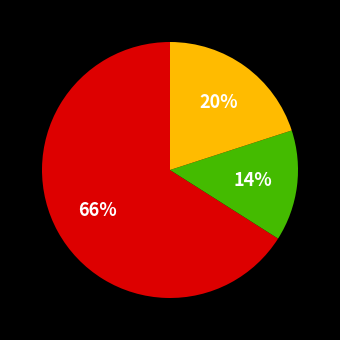

Does any single category account for the majority?

Yes